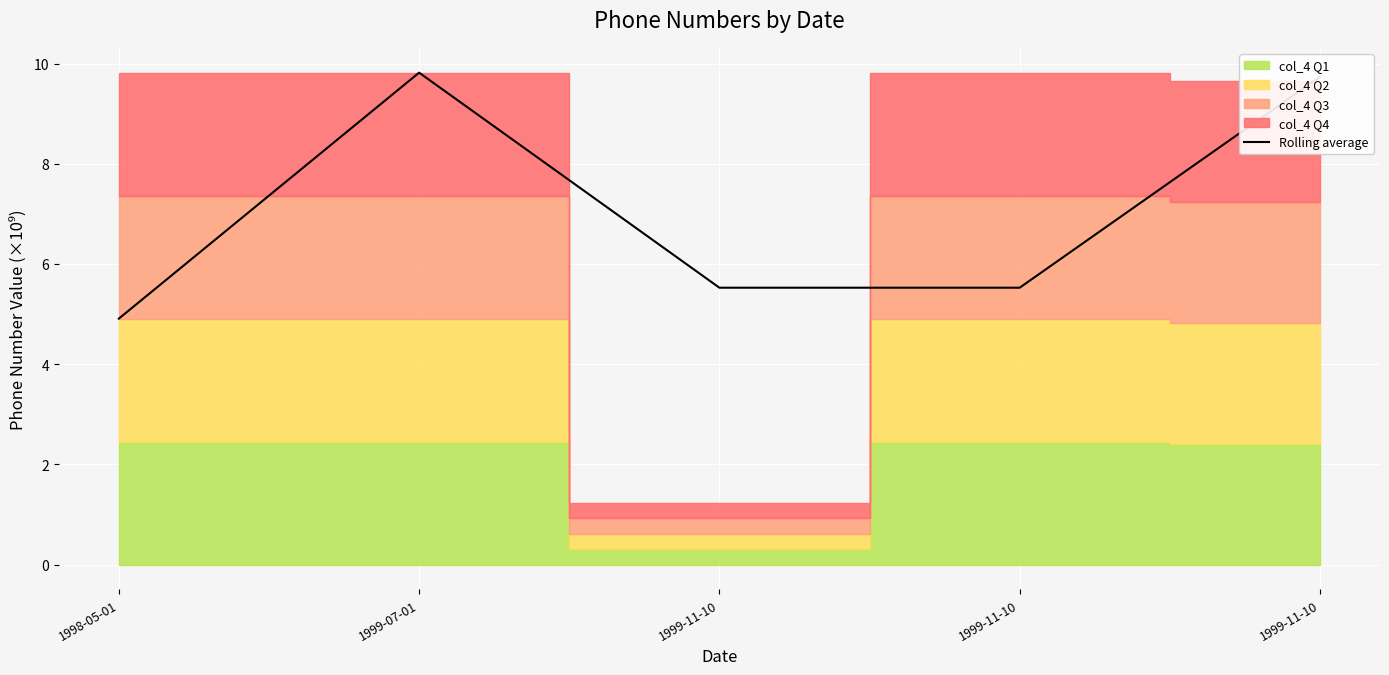

At which category does the data reach its first local peak?

1999-07-01